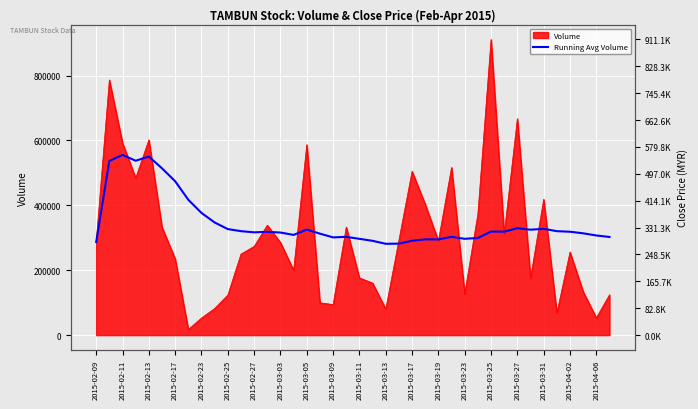

What is the label of the 7th point from the left?

2015-02-17